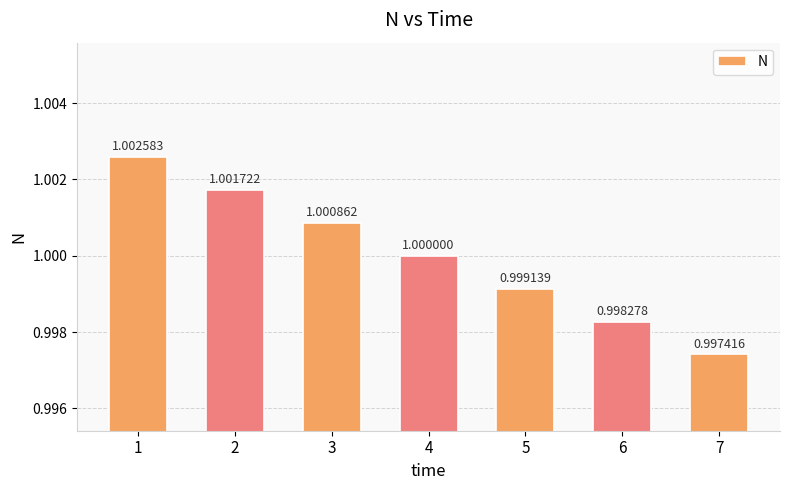

What is the value of the 3rd bar from the left?

1.0